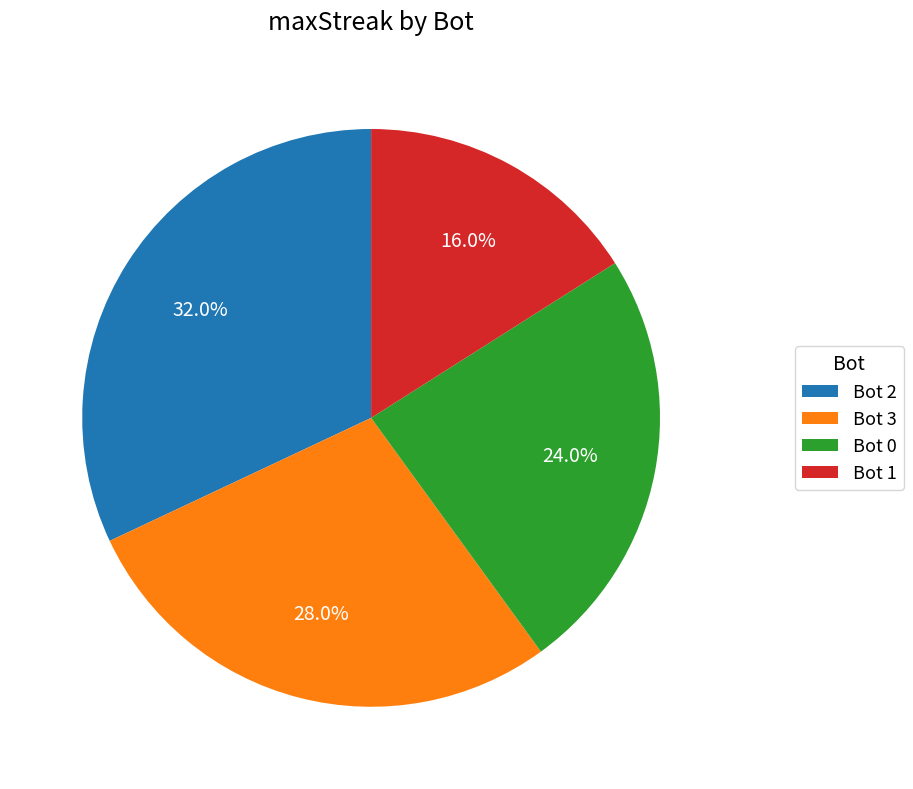

What is the ratio of the value at Bot 2 to the value at Bot 0?

1.3